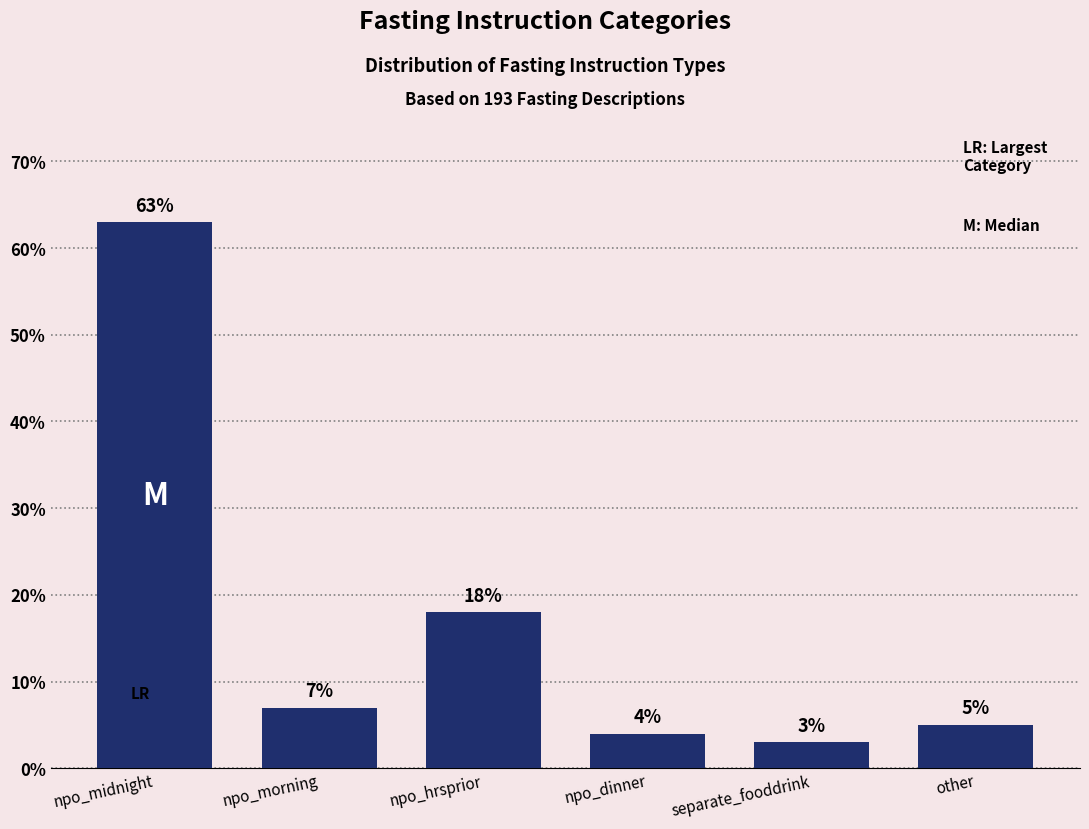

Reading left to right, transcribe all the data shown in this chart.

63	7	18	4	3	5